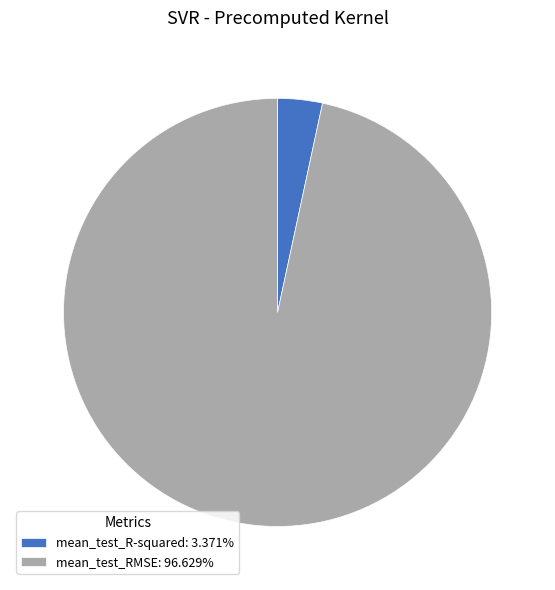

Count the number of slices in the pie.

2